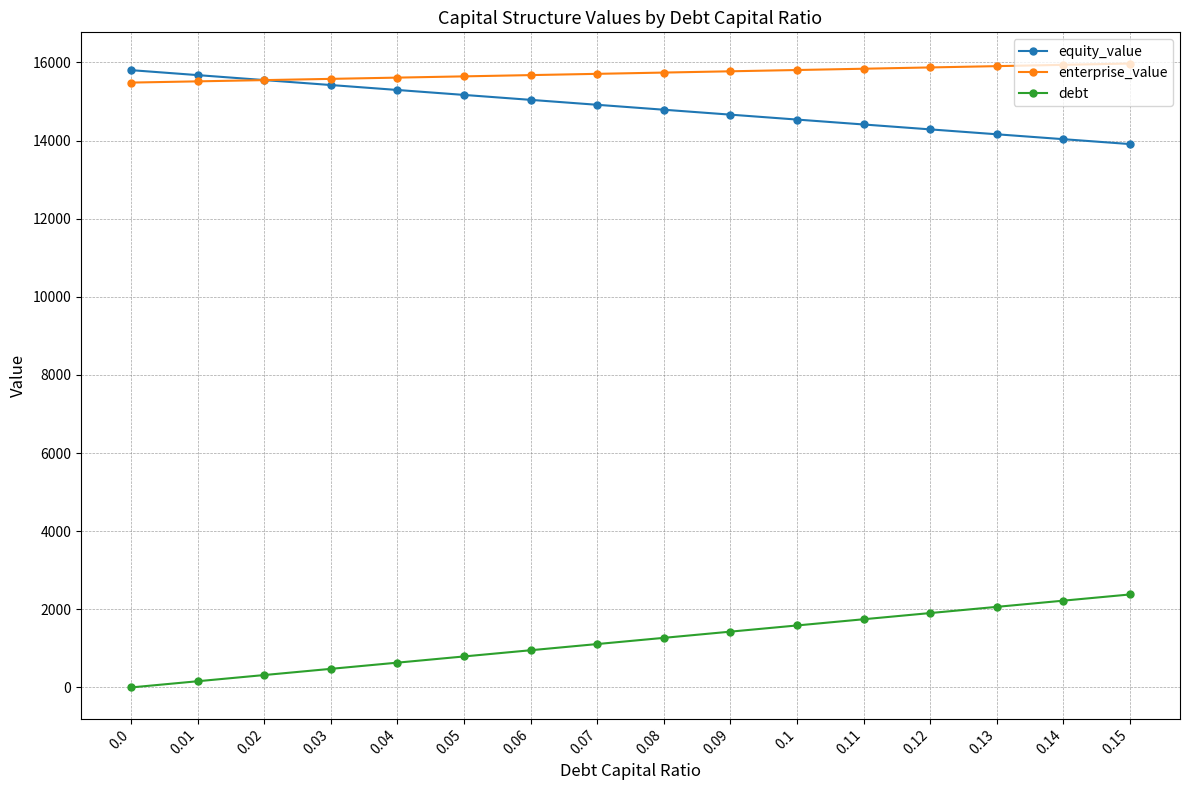

What are all the series names shown in the legend?

equity_value, enterprise_value, debt